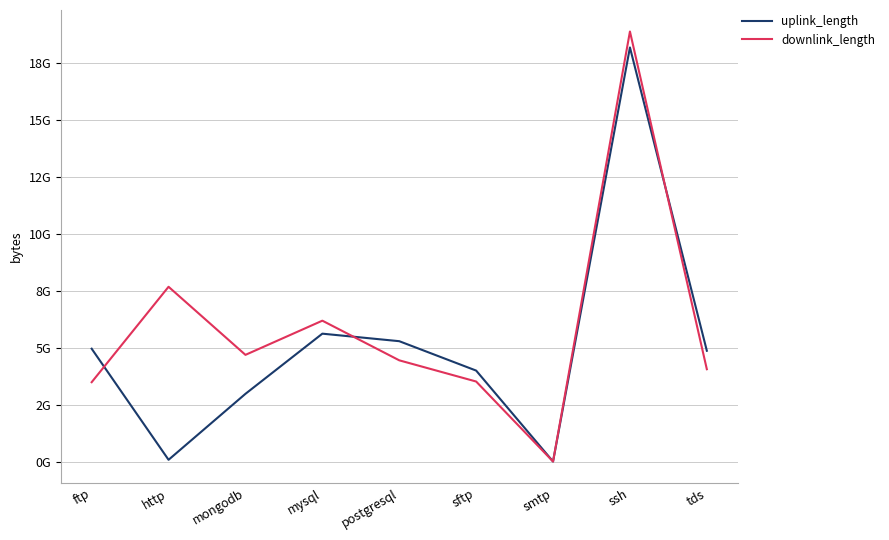

What are all the series names shown in the legend?

uplink_length, downlink_length